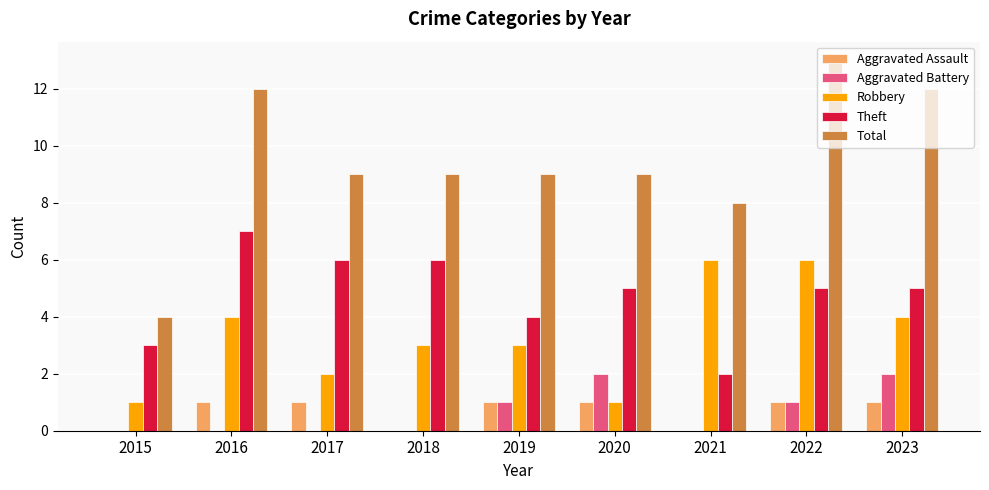

What is the greatest value displayed?

13